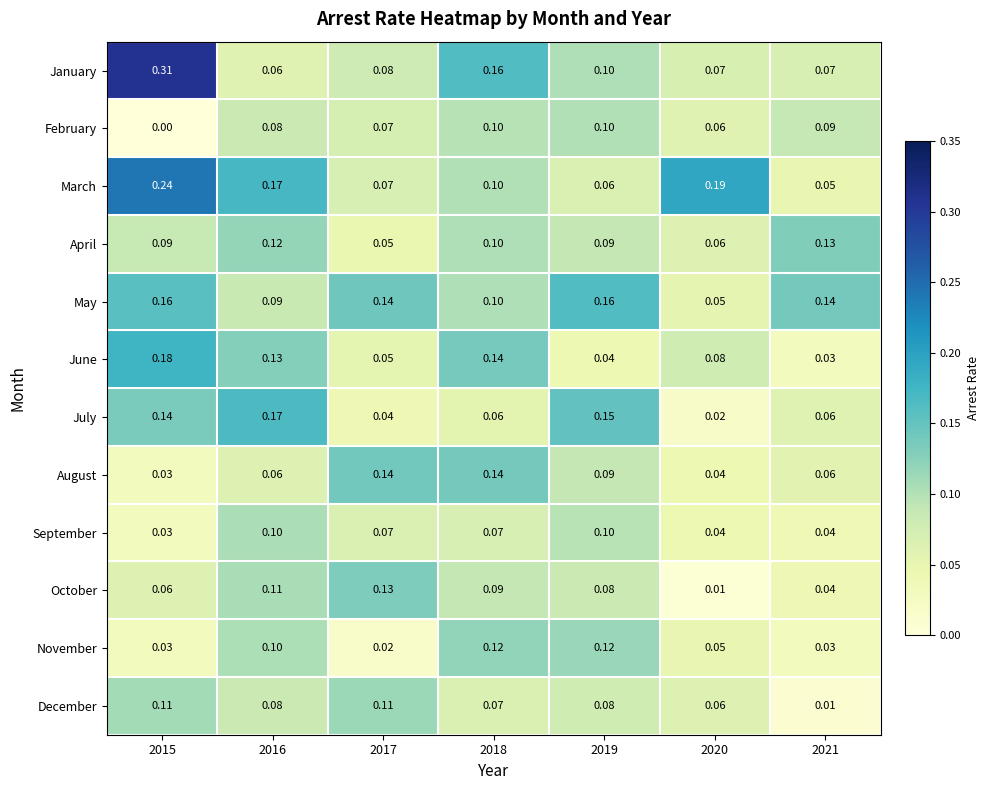

Which series has the largest range (max minus min)?

January